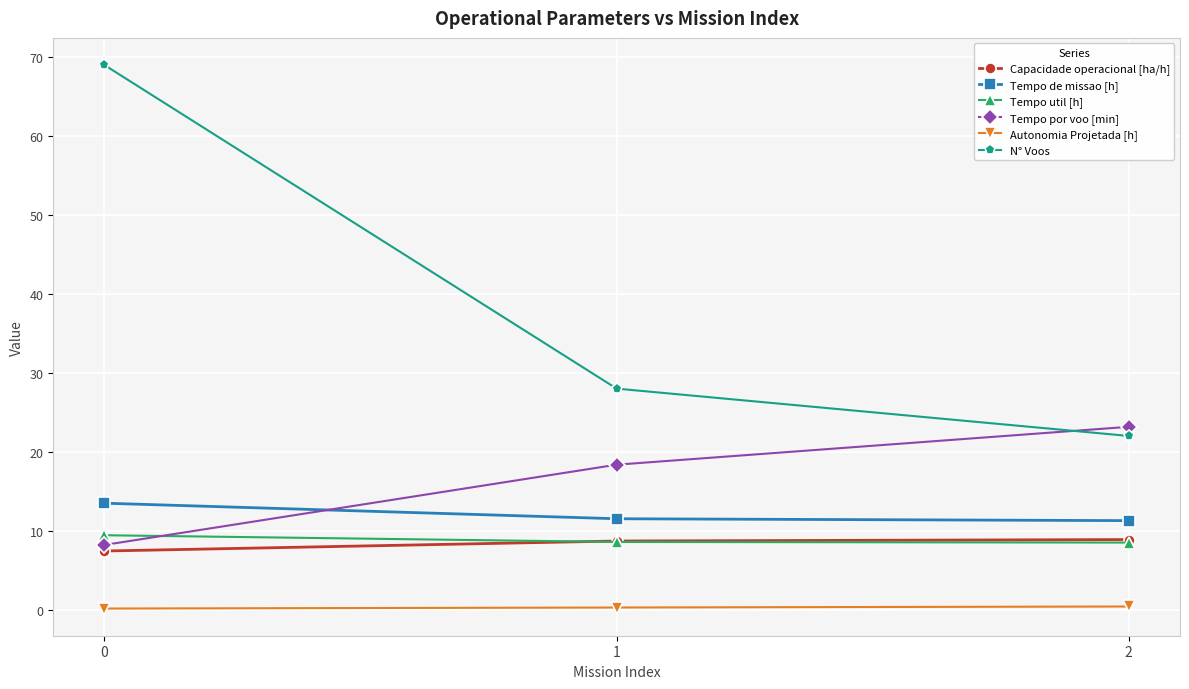

What is the maximum value for Autonomia Projetada [h]?

0.4